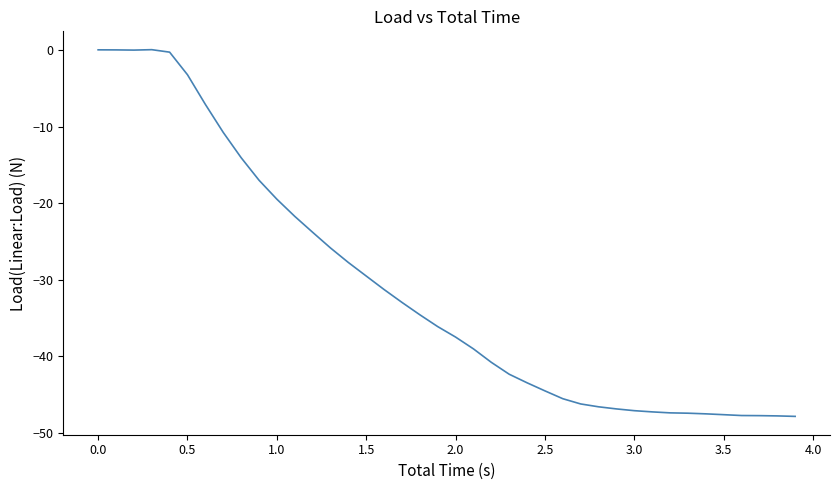

What is the difference between the maximum and minimum values?

47.9